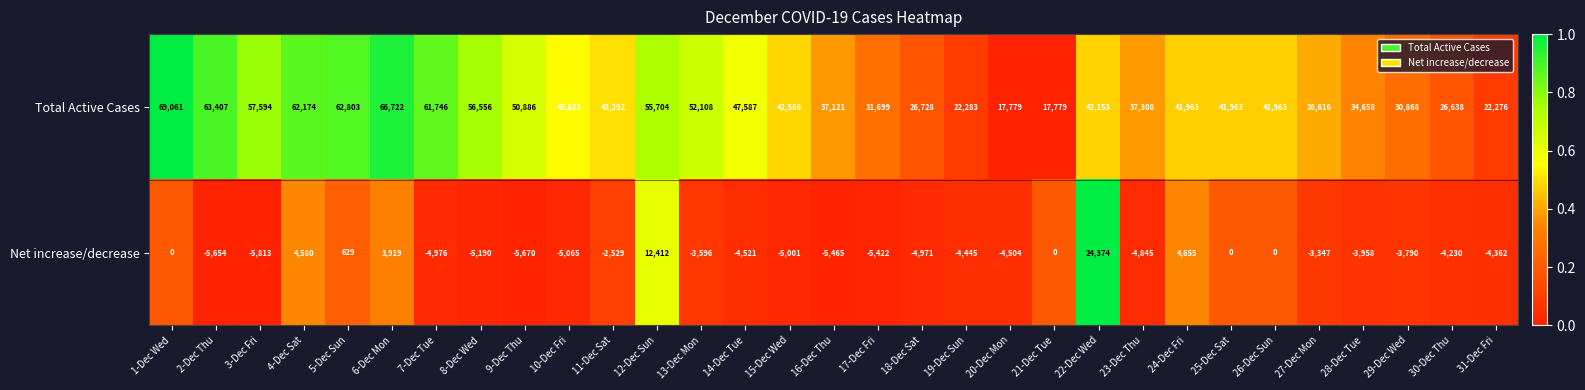

How many distinct data groups are displayed?

2